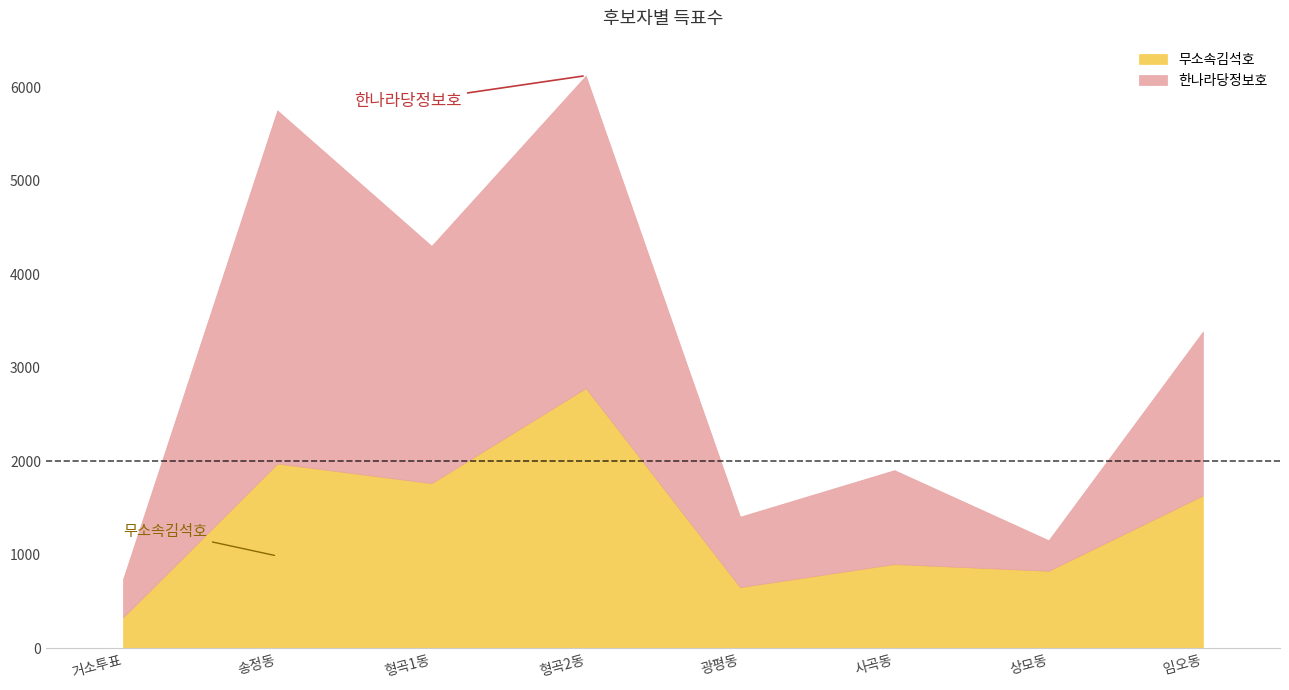

Reading left to right, what are all the values shown in this chart?

한나라당정보호: 409	3778	2538	3342	754	1005	327	1753
무소속김석호: 331	1977	1767	2784	655	902	830	1636